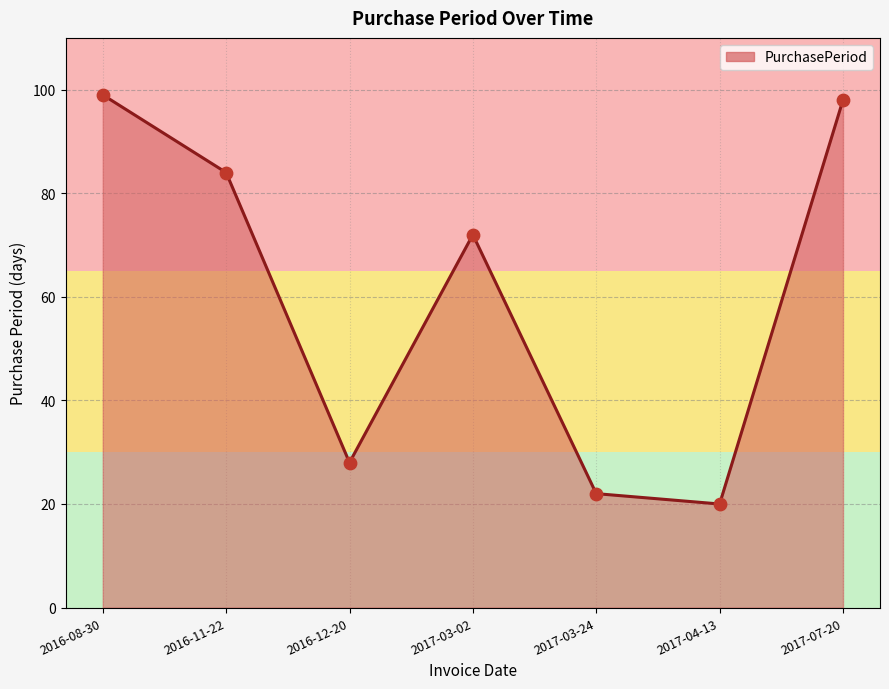

What is the ratio of the value at 2017-04-13 to the value at 2017-03-24?

0.9